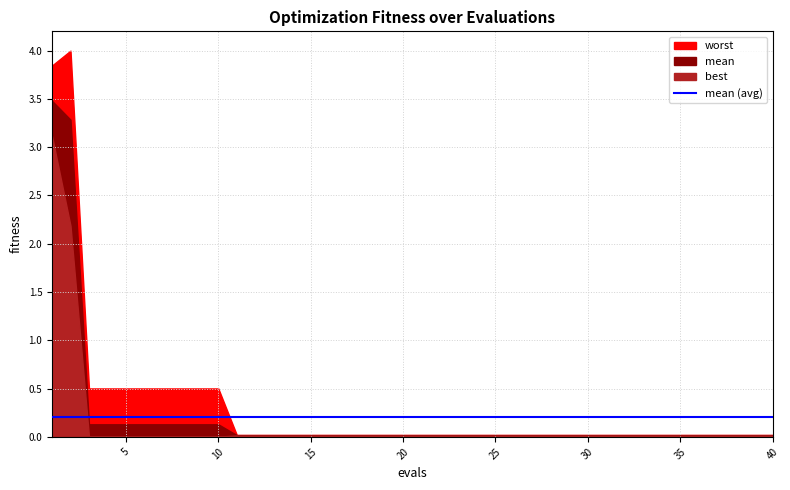

How many lines are shown in the chart?

3